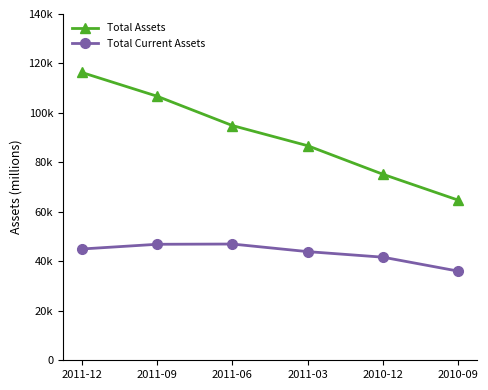

Reading left to right, what are all the values shown in this chart?

Total Assets: 116371	106758	94904	86742	75183	64725
Total Current Assets: 44988	46898	46997	43927	41678	36033